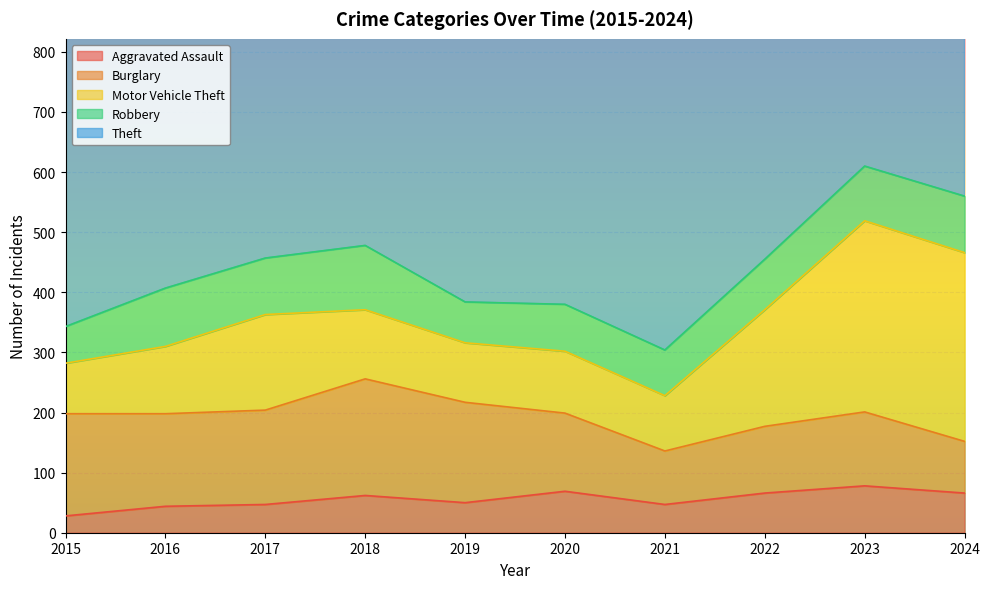

True or false: Motor Vehicle Theft has more than 1 interior local peaks.

True